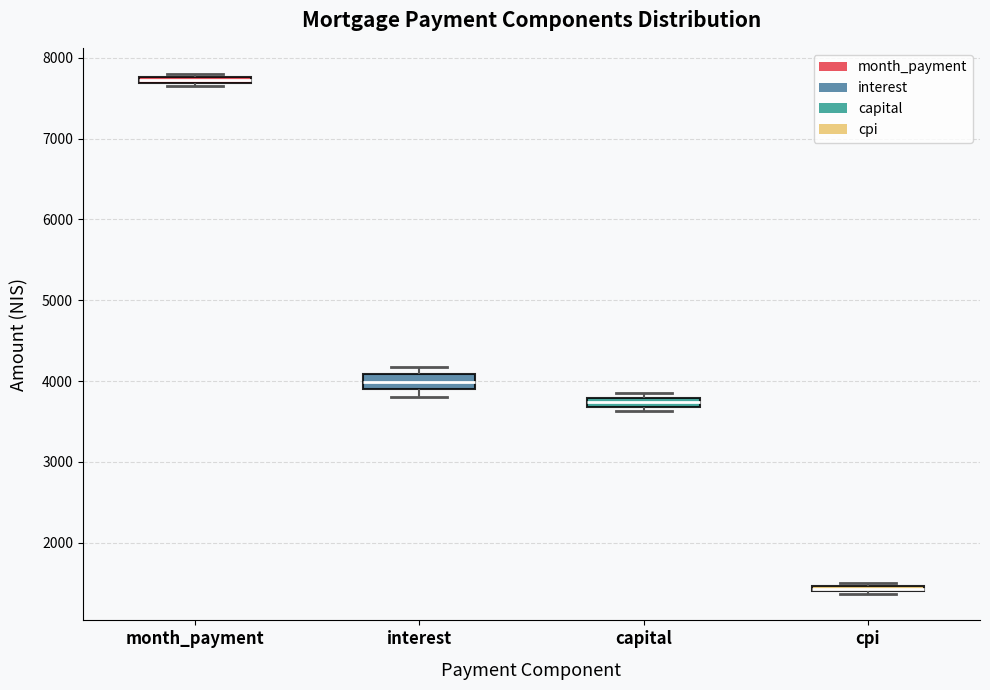

Where is the lower edge of the box for capital on the y-axis? The values are not printed on the chart, so give them approximately, as read against the axis.

3700